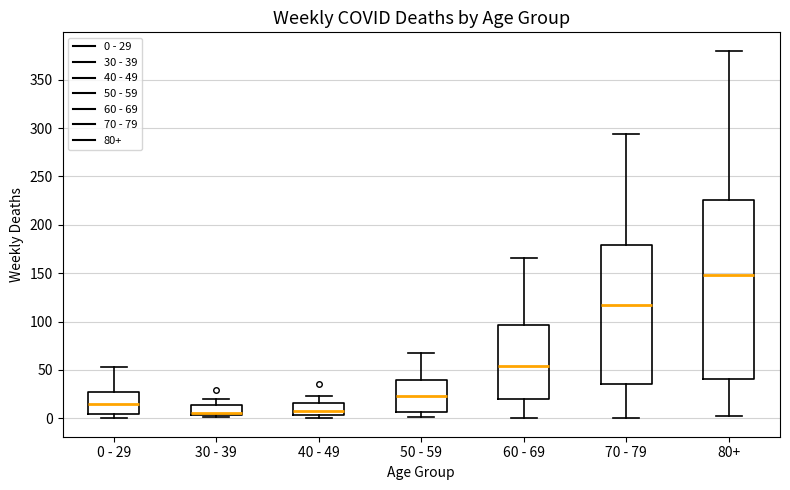

Where is the lower edge of the box for 50 - 59 on the y-axis? The values are not printed on the chart, so give them approximately, as read against the axis.

5